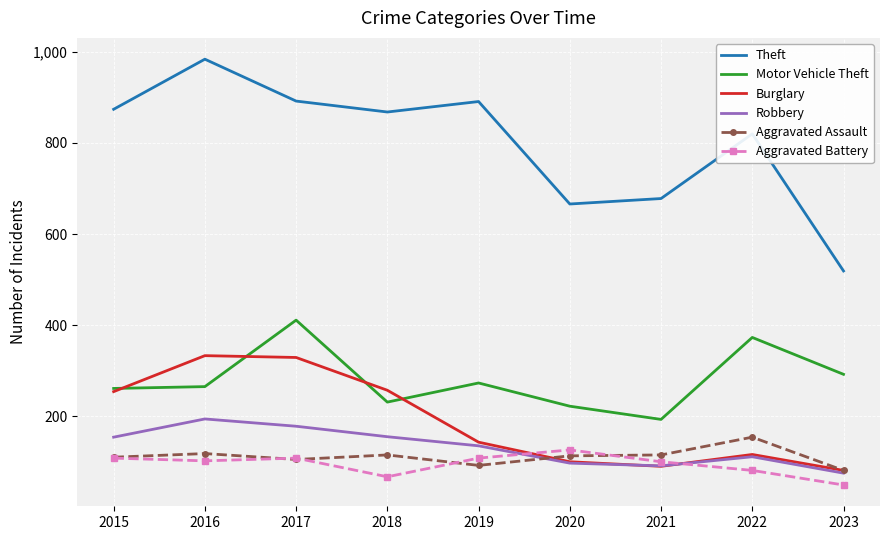

At how many categories does at least one series exceed 103?

9